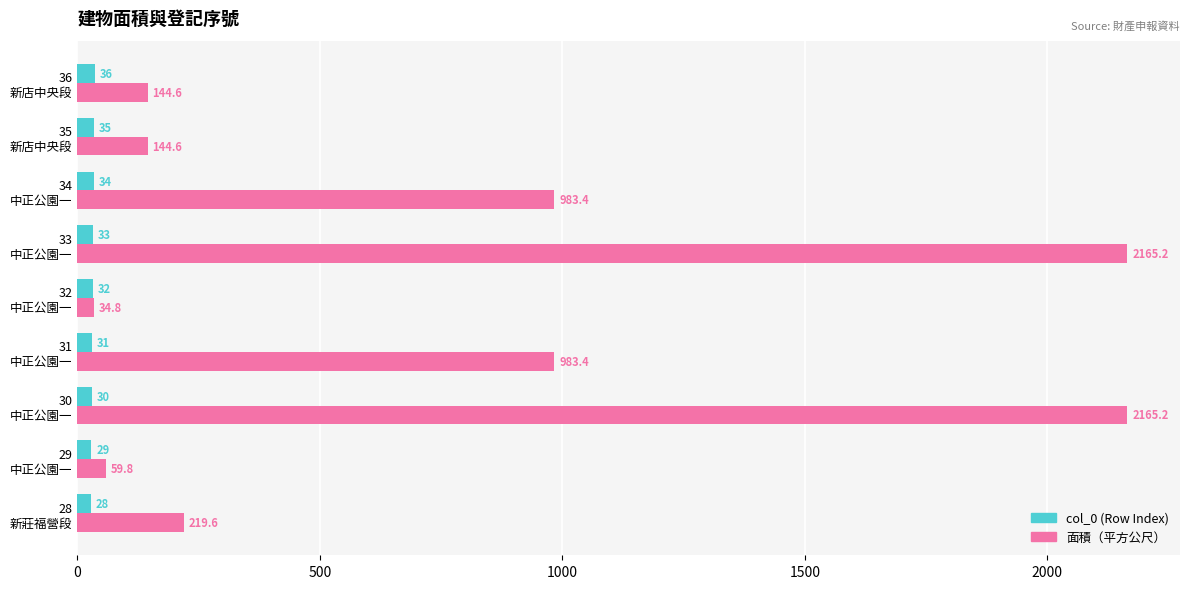

Which series has the largest range (max minus min)?

面積（平方公尺）